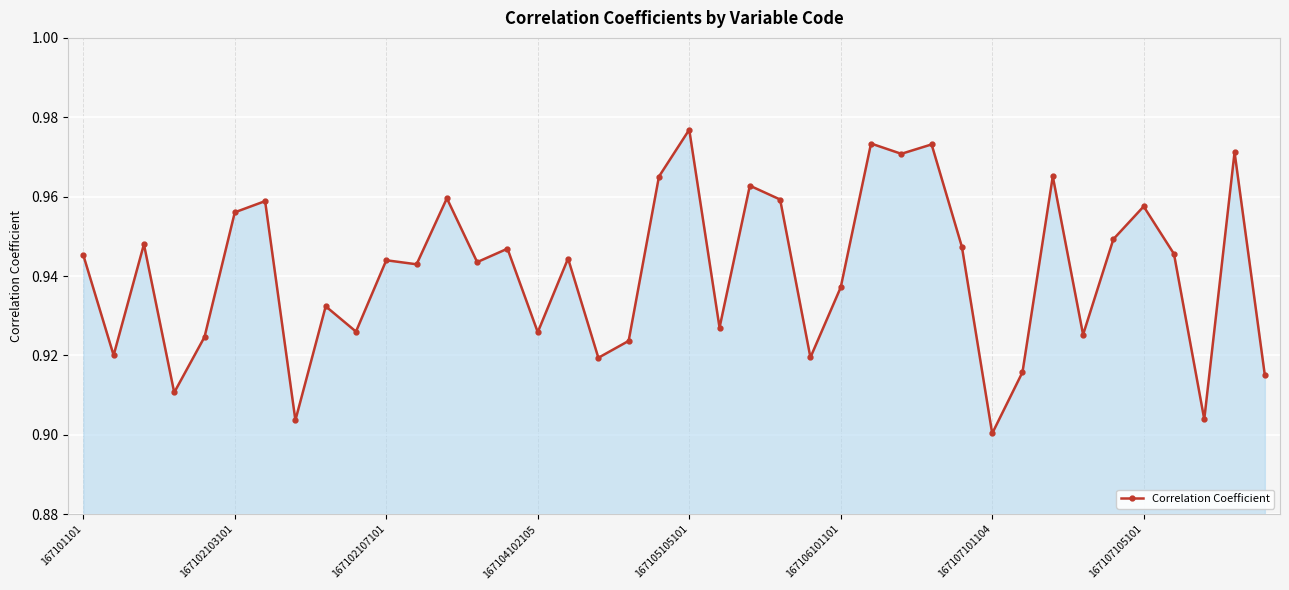

Count the values in the range 0 to 1.

40